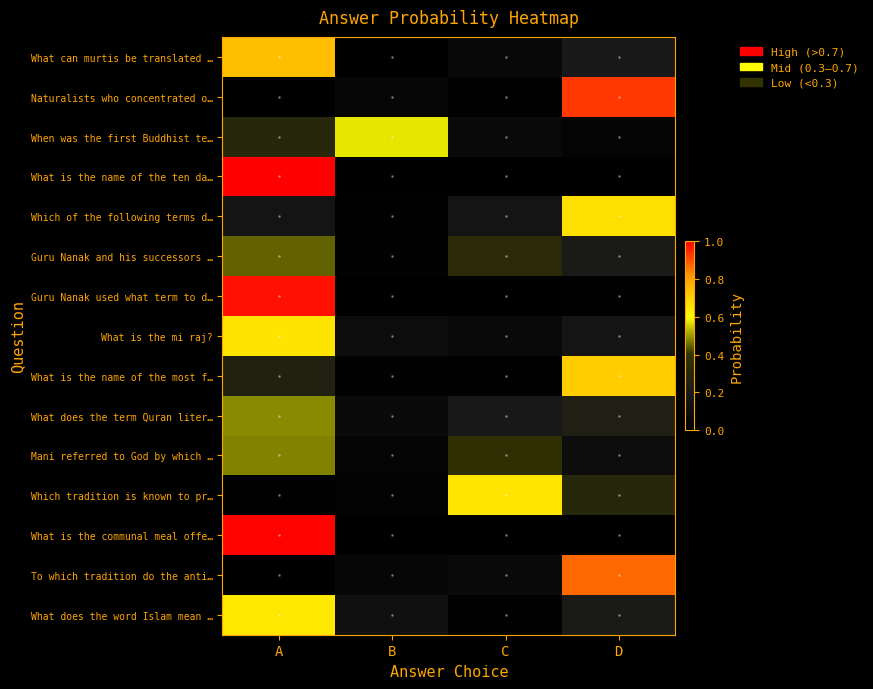

Count the number of categories in the chart.

4